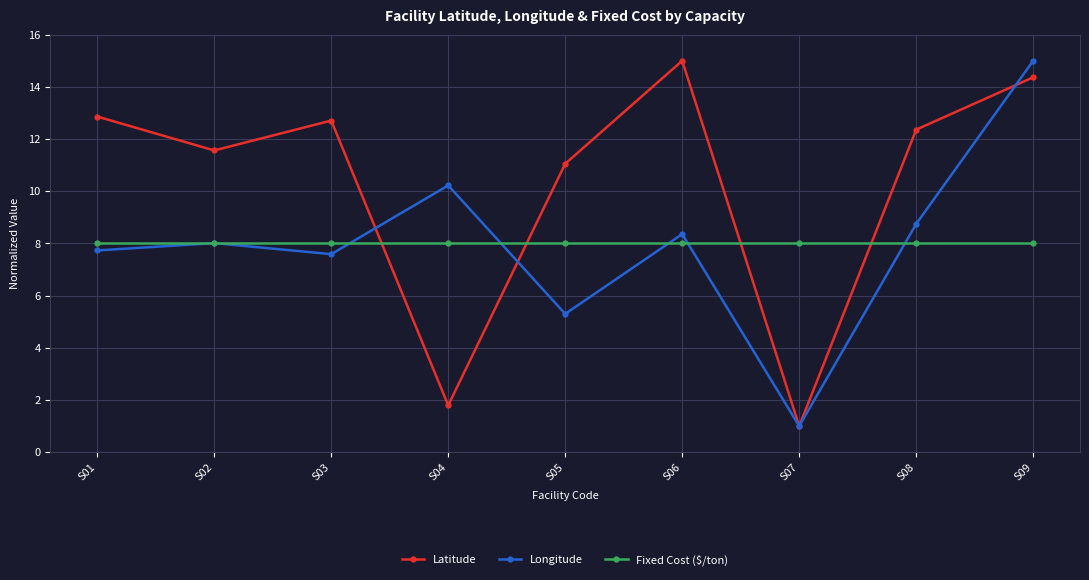

True or false: Longitude has a value of 13.4 at S08.

False